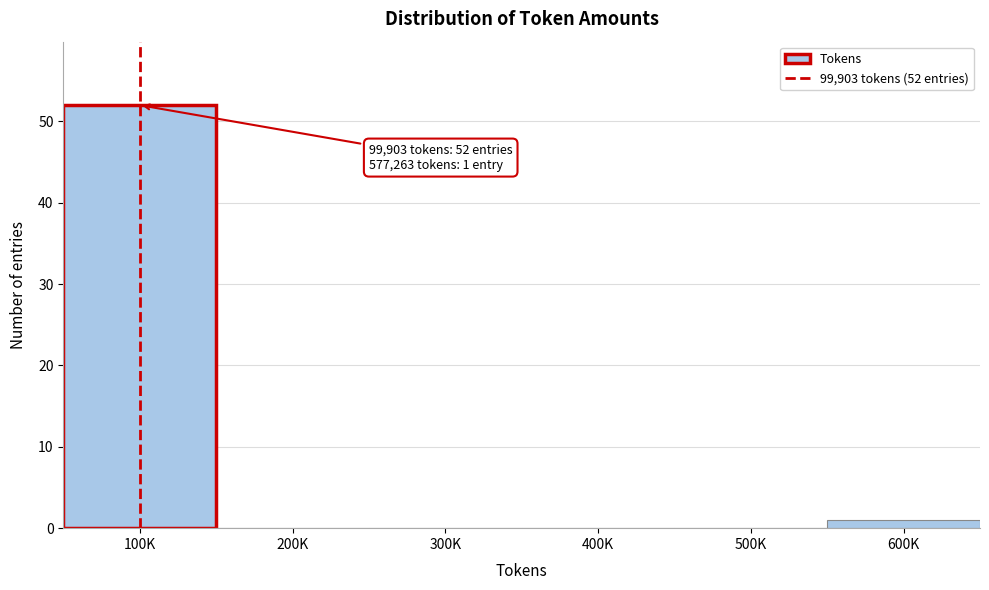

Reading left to right, what are all the values shown in this chart?

100K=52	200K=0	300K=0	400K=0	500K=0	600K=1